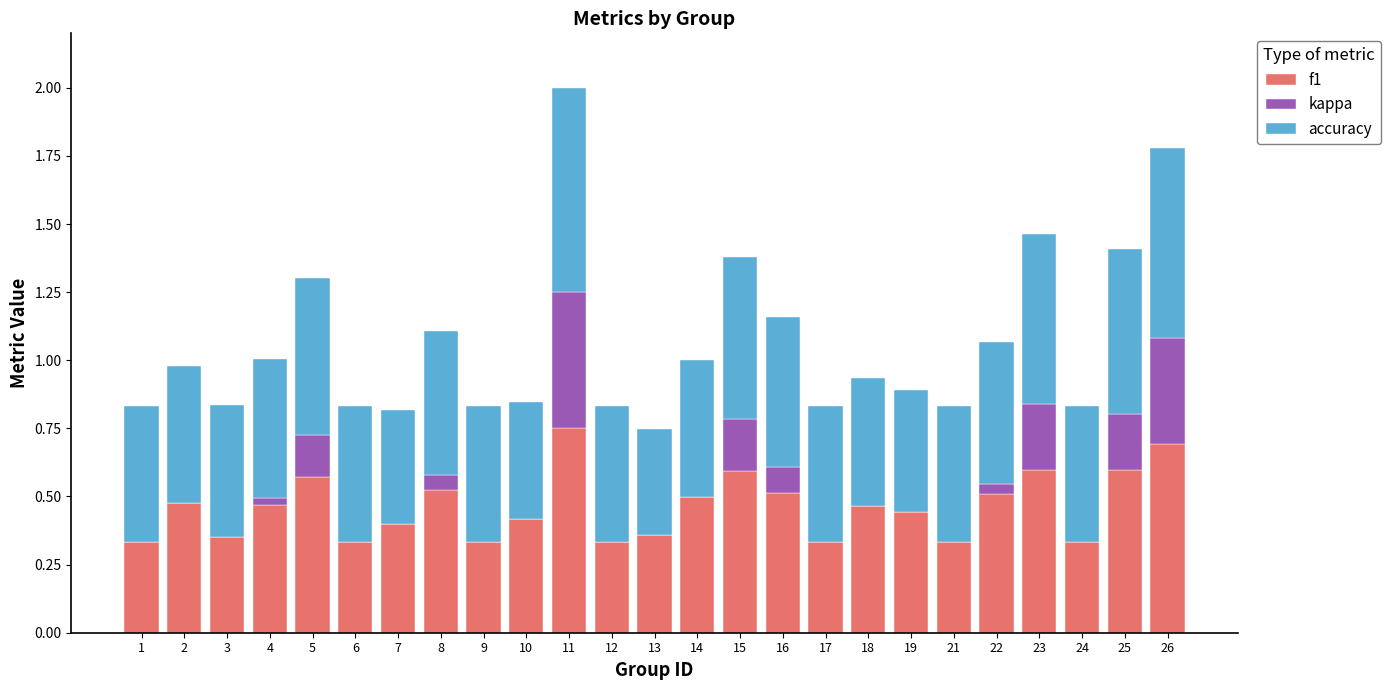

What is the sum of all f1 values?

11.6